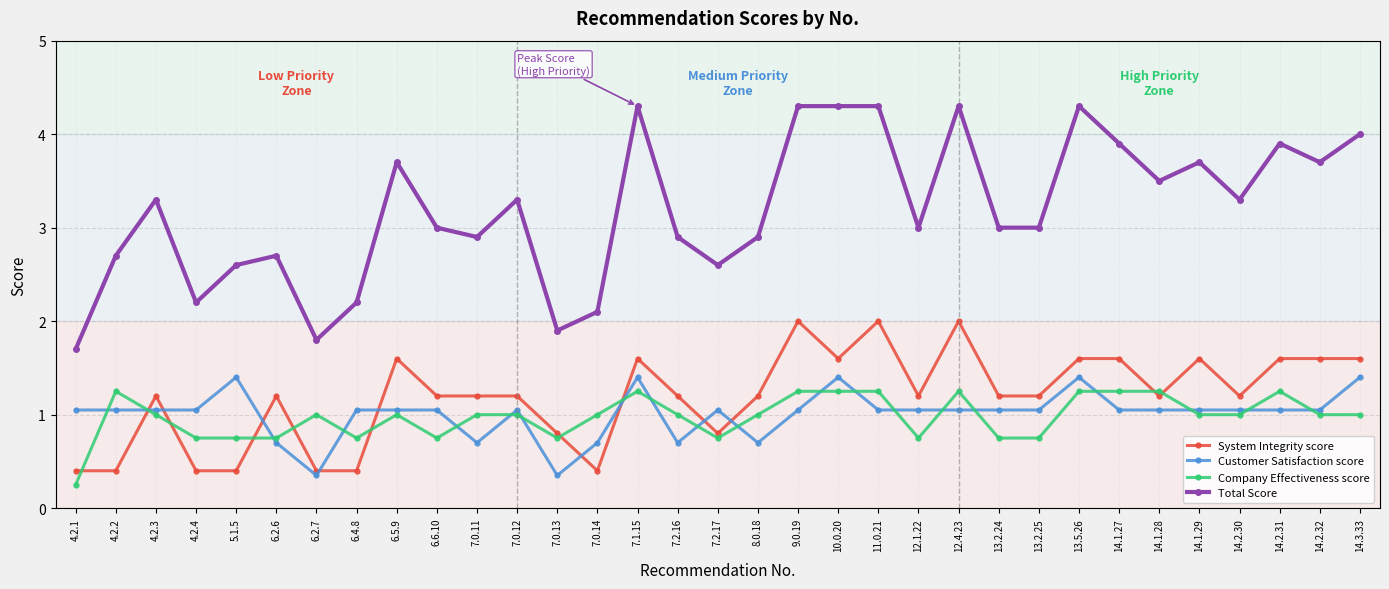

Which series has the largest total across all categories?

Total Score